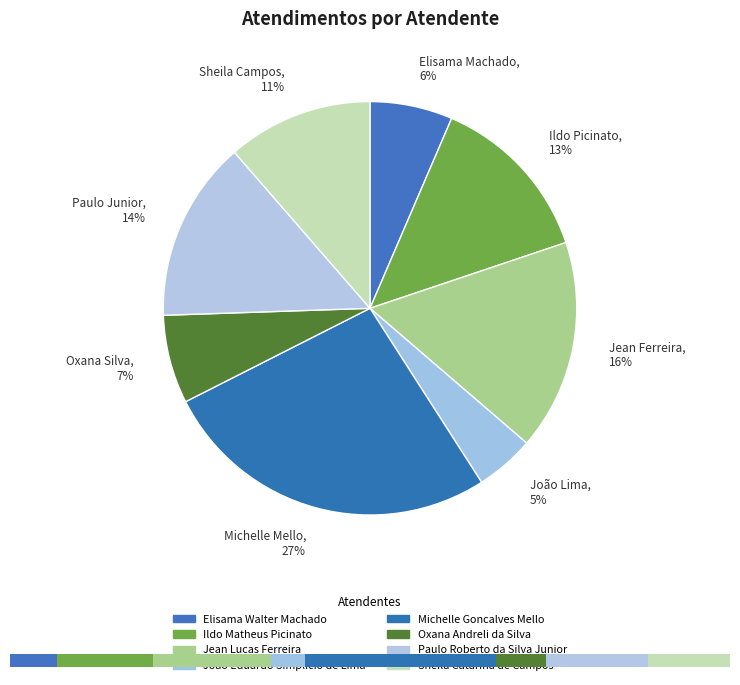

What percentage is the Michelle Goncalves Mello slice, to the nearest percent?

27%